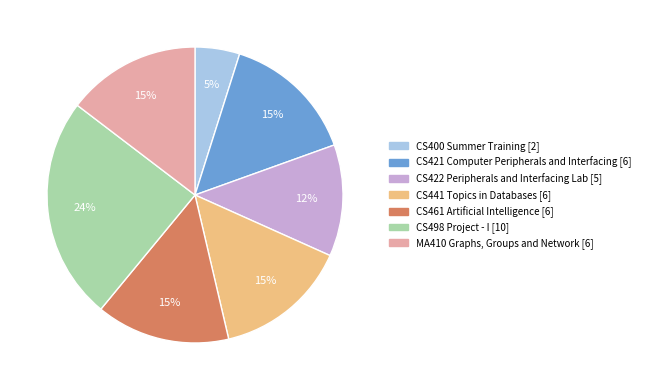

Does CS441 Topics in Databases account for over 50% of the chart?

No